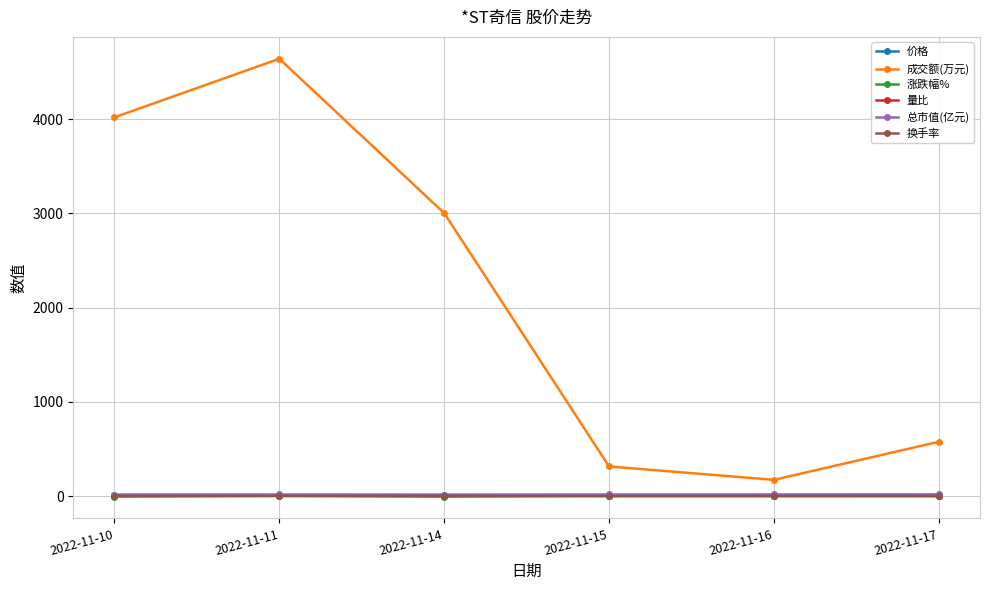

True or false: 成交额(万元) and 价格 intersect in this chart.

False